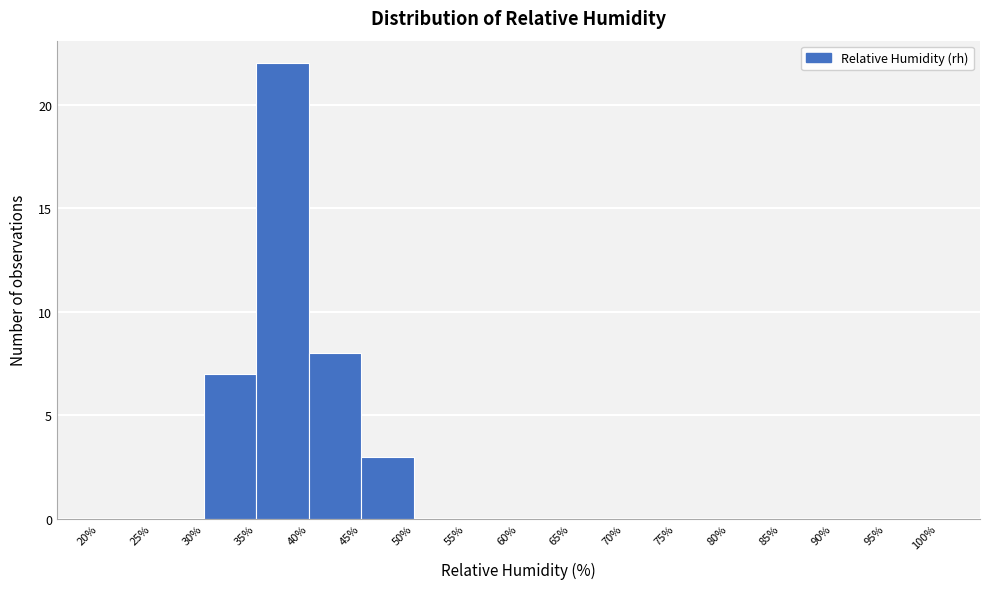

Which range on the x-axis has the tallest bar?

35% to 40%